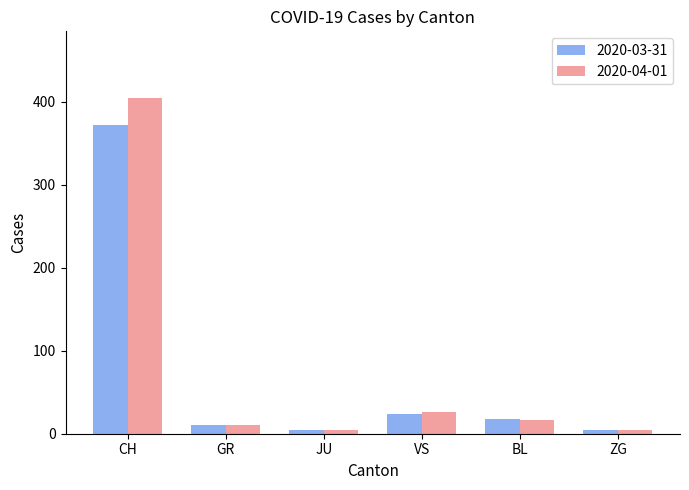

How many categories are shown in the chart?

6